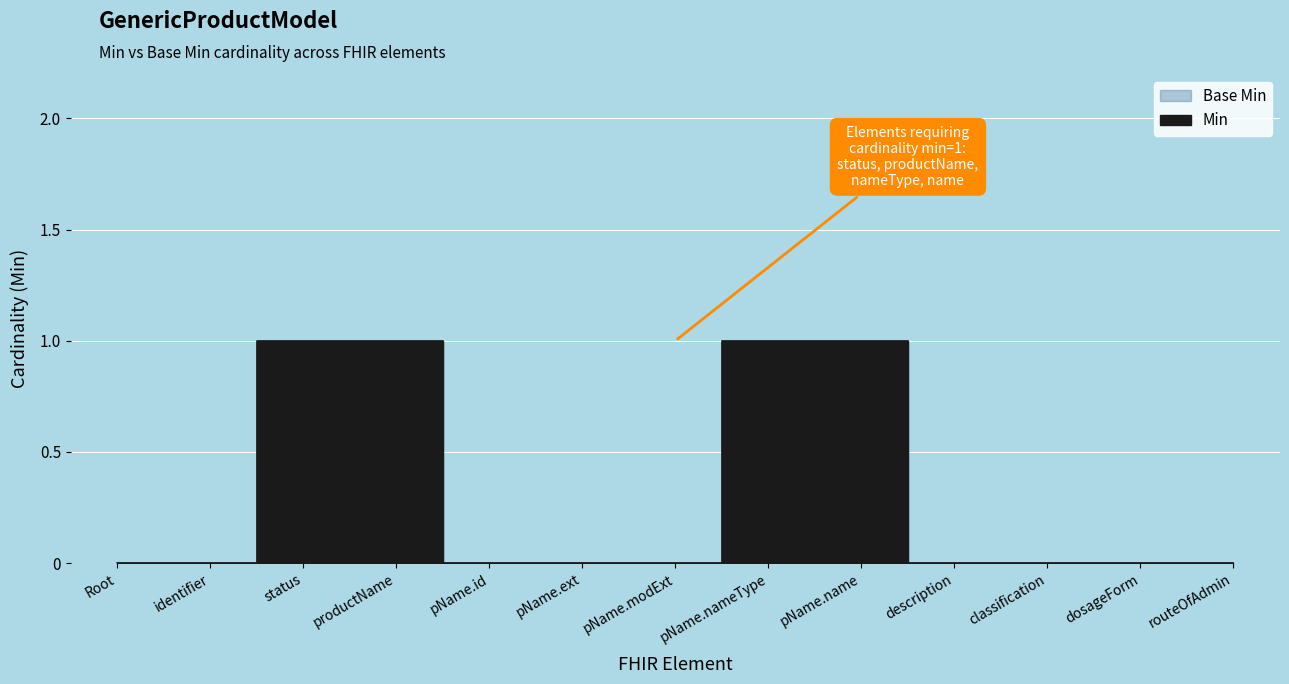

True or false: Base Min and Min cross at least once.

False